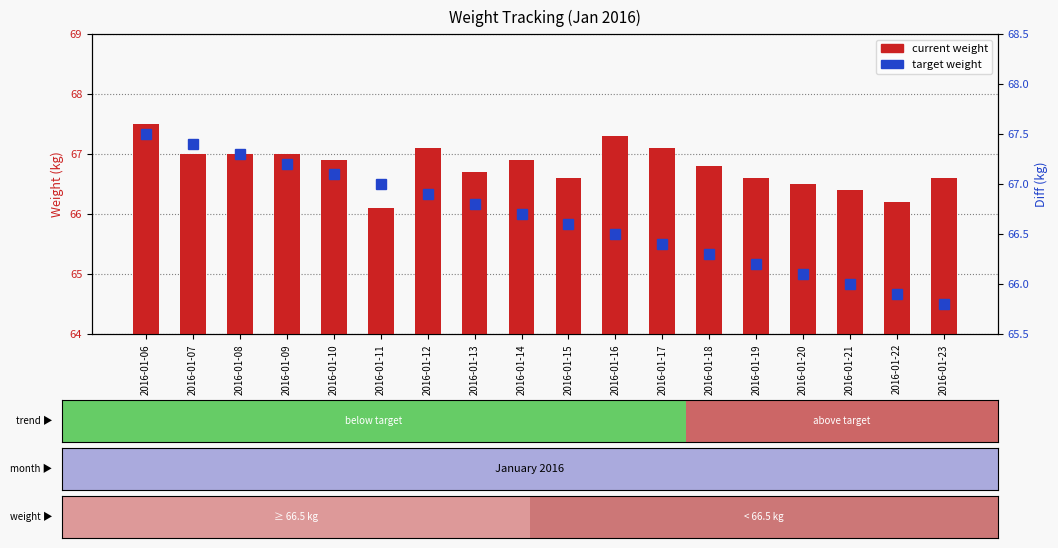

Reading left to right, transcribe all the data shown in this chart.

current weight: 67.5	67.0	67.0	67.0	66.9	66.1	67.1	66.7	66.9	66.6	67.3	67.1	66.8	66.6	66.5	66.4	66.2	66.6
target weight: 67.5	67.4	67.3	67.2	67.1	67.0	66.9	66.8	66.7	66.6	66.5	66.4	66.3	66.2	66.1	66.0	65.9	65.8